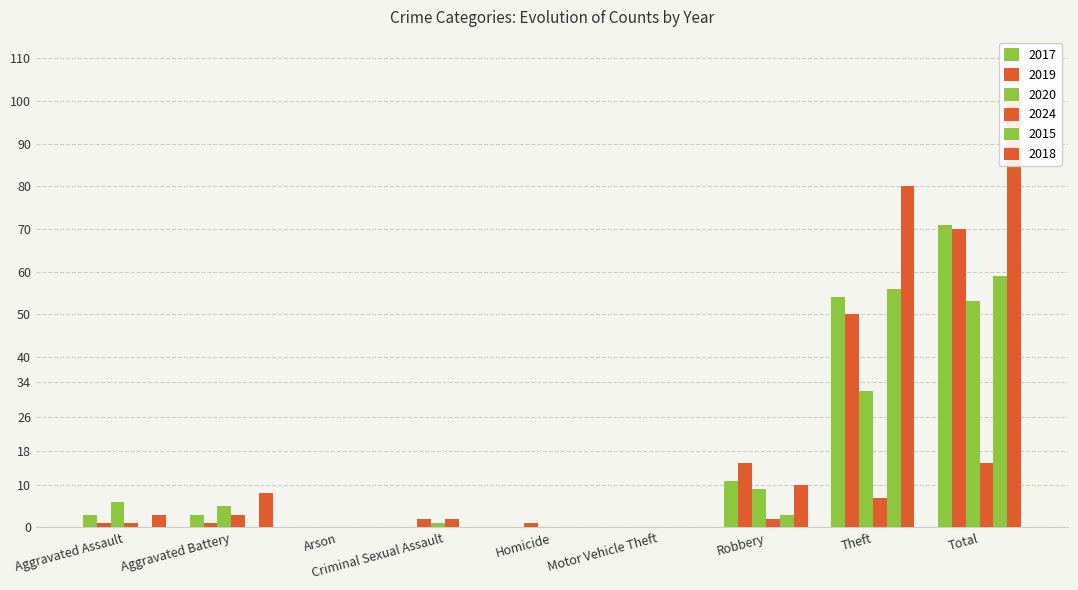

How many data points in 2017 are above 3?

3